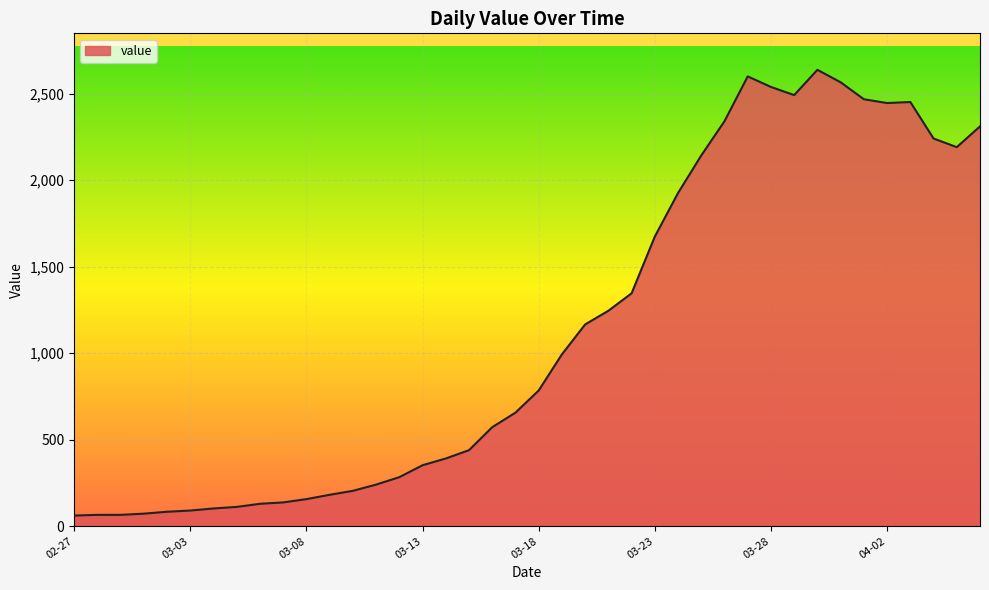

What is the difference between the maximum and minimum values?

2577